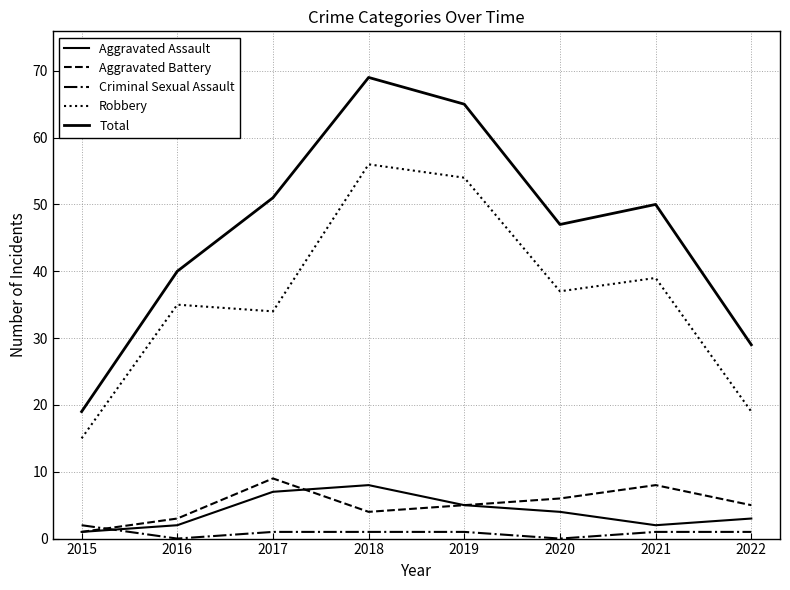

Which series changed the most between 2020 and 2021?

Total